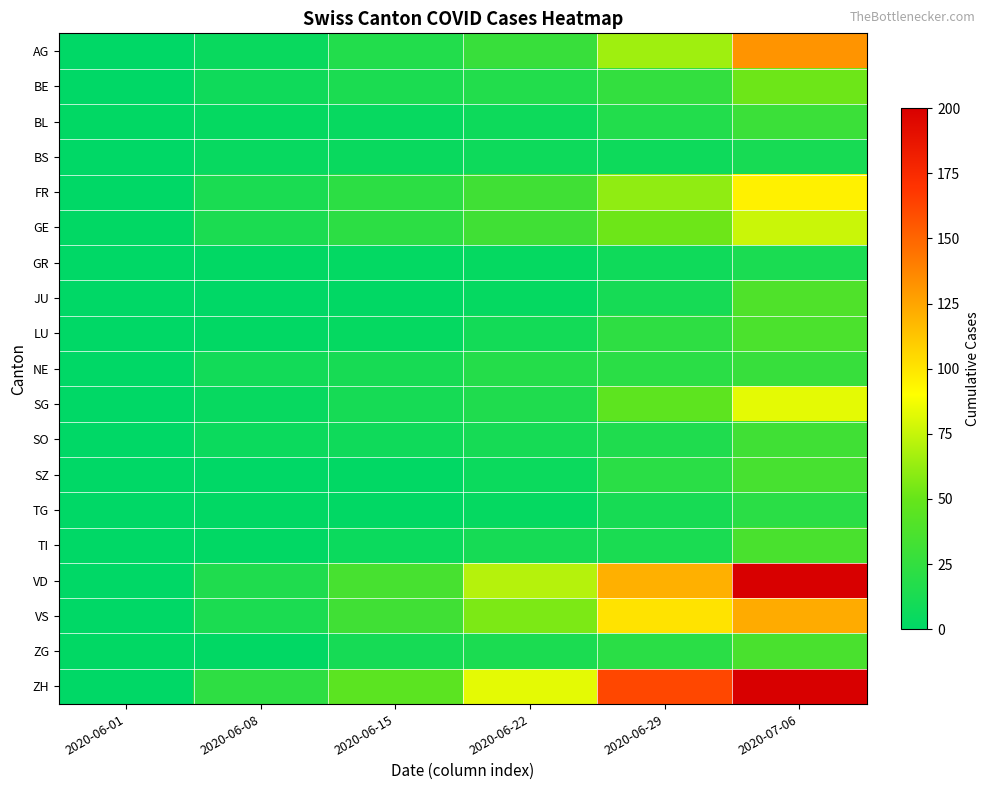

Which series has the largest total across all categories?

ZH